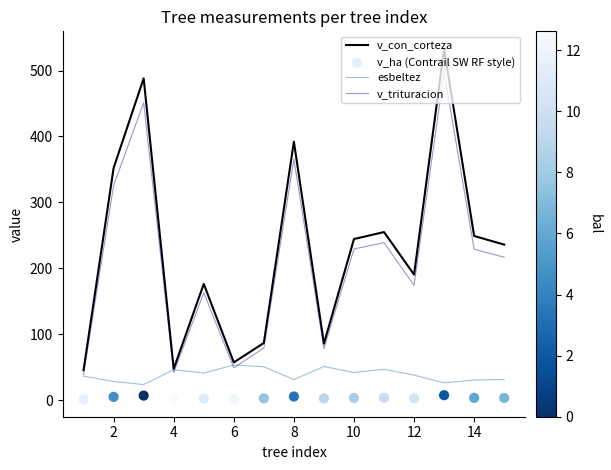

Which series has the widest spread of Y values?

v_con_corteza